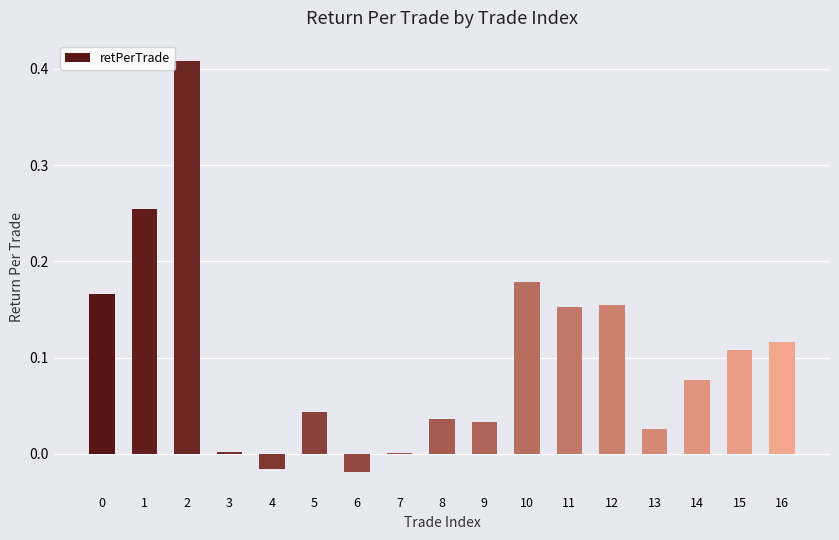

Between 15 and 13, which is larger?

15